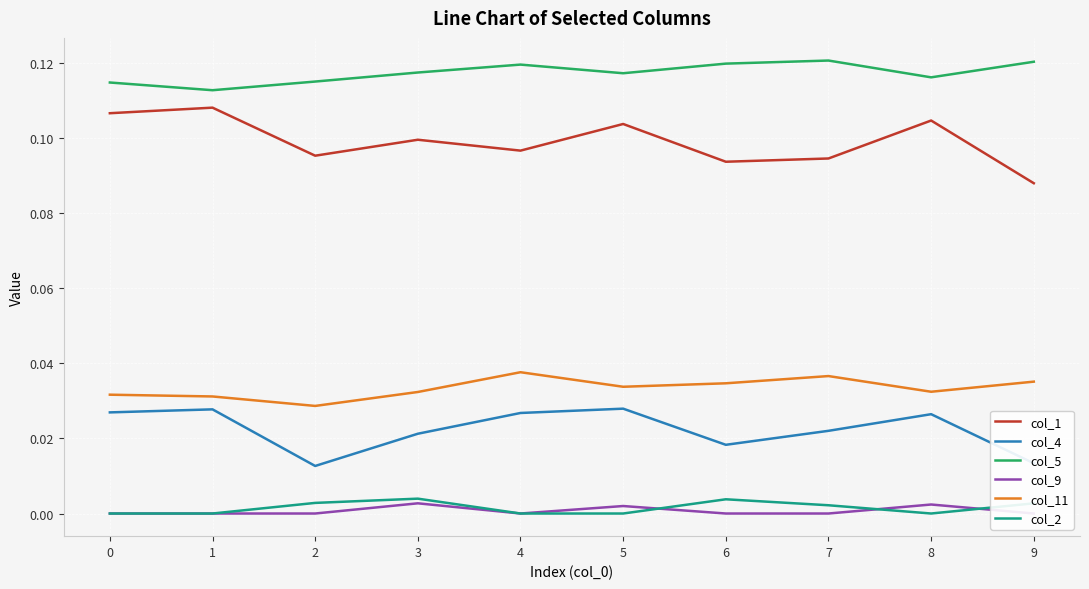

Between 2 and 5, which series saw the biggest shift?

col_4